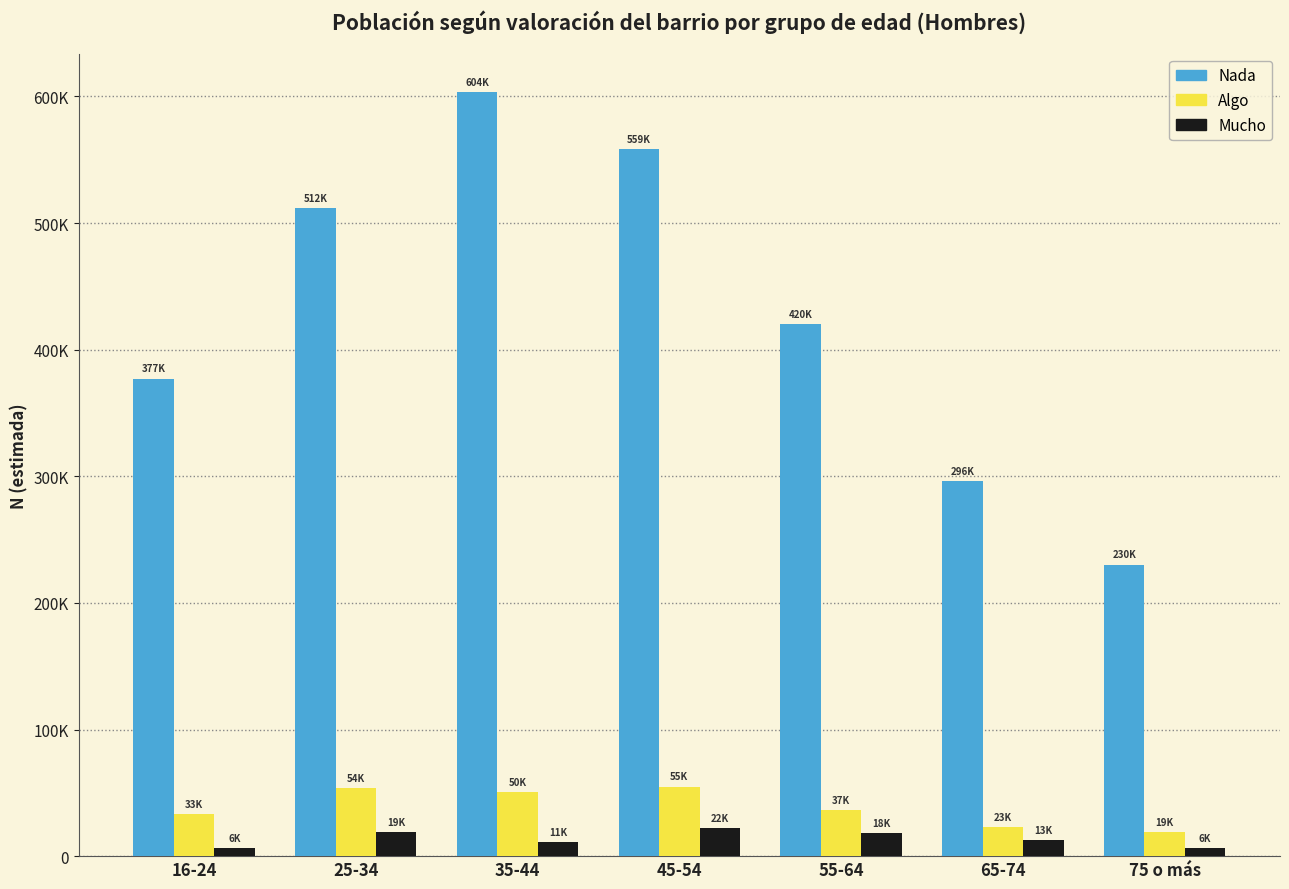

What are all the series names shown in the legend?

Nada, Algo, Mucho